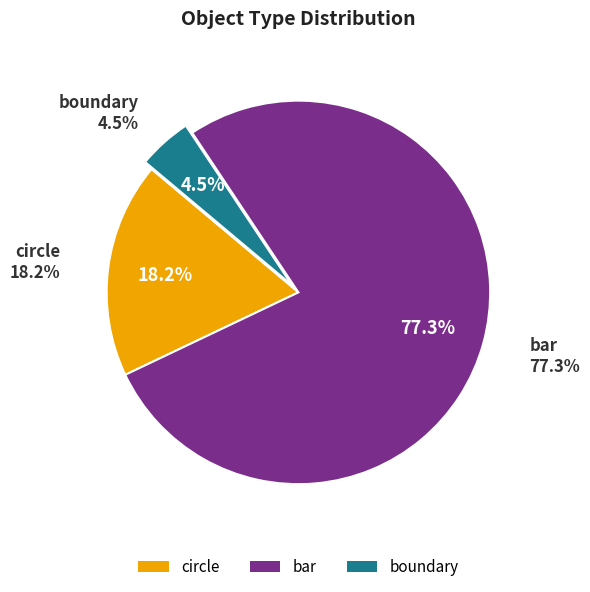

What portion of the pie excludes bar?

22.7%